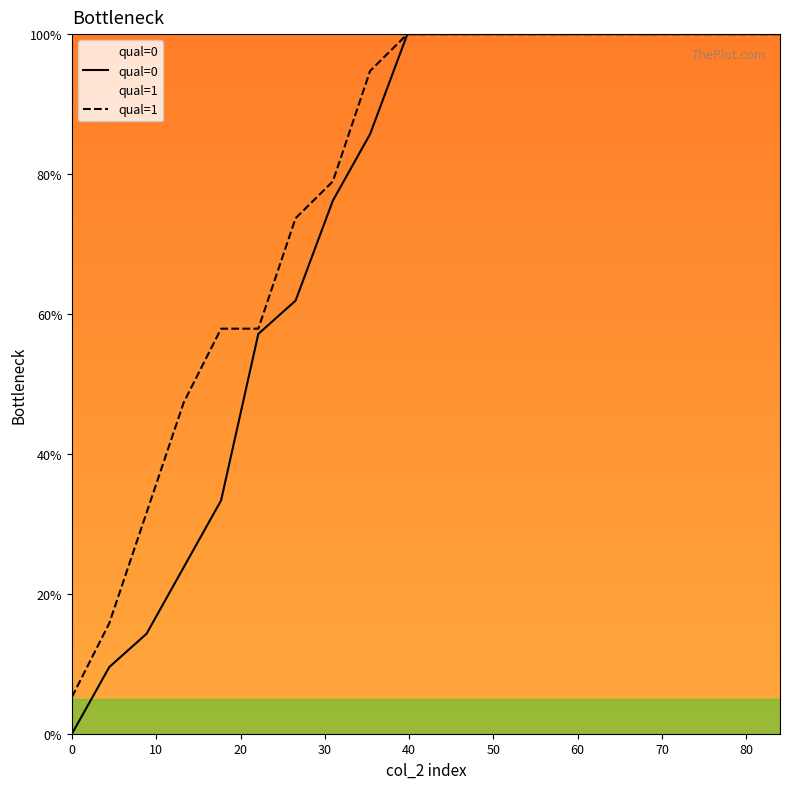

True or false: qual=1 and qual=0 intersect in this chart.

False